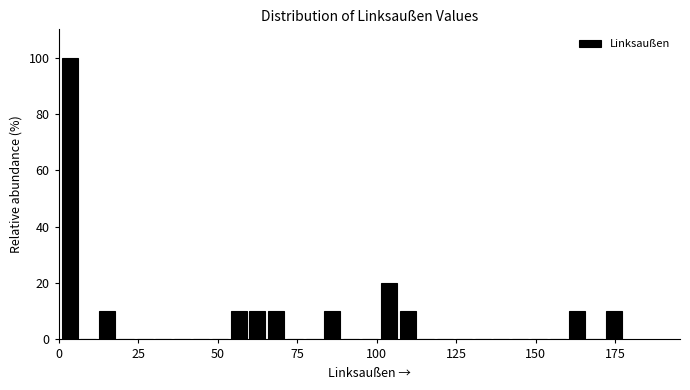

Around what value on the x-axis is the tallest bar? Give the approximate position of its centre, as read against the axis.

5